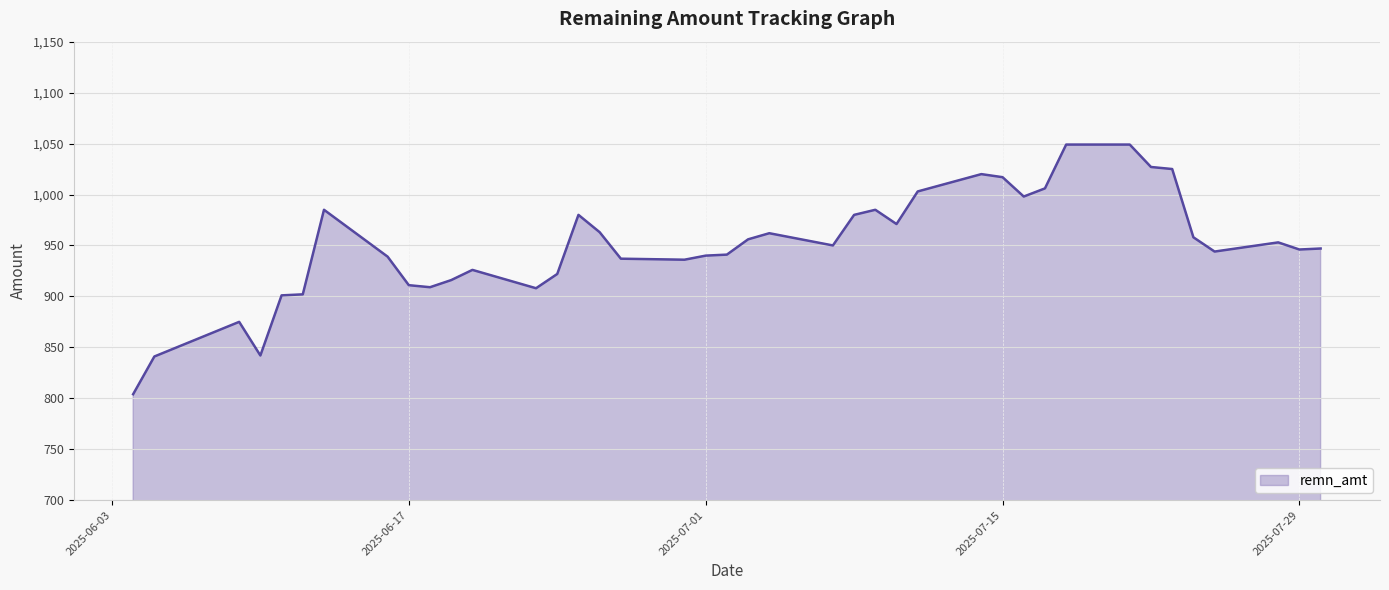

What is the difference between the maximum and minimum values?

245